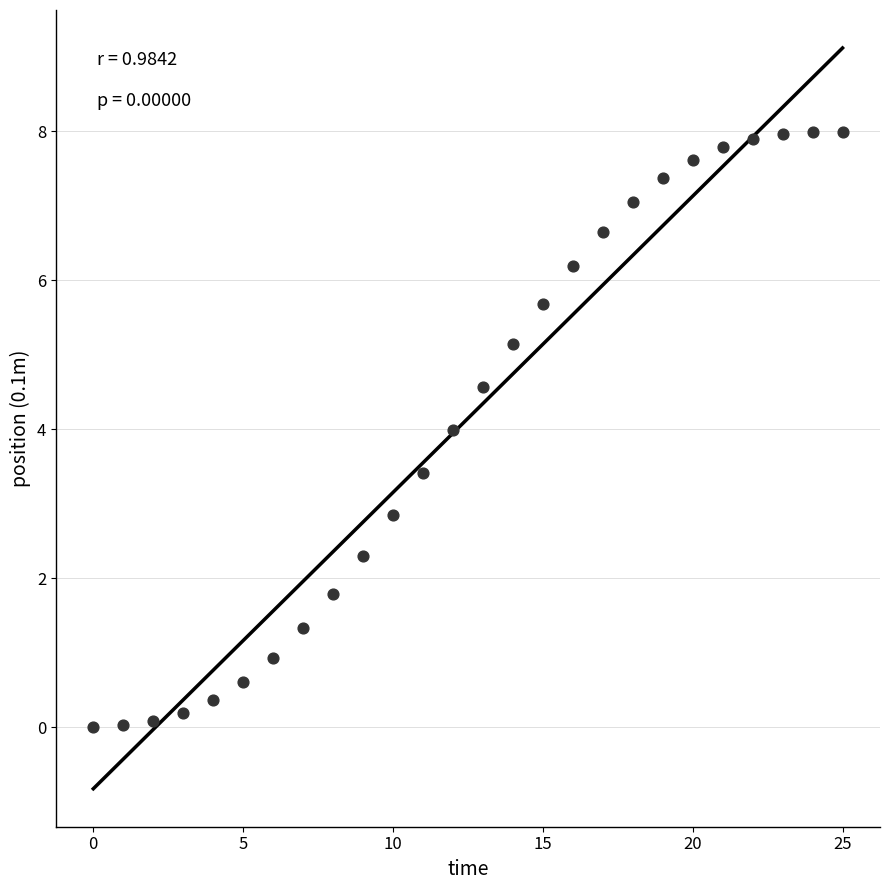

What Y value in the scatter plot is closest to 3?

2.8